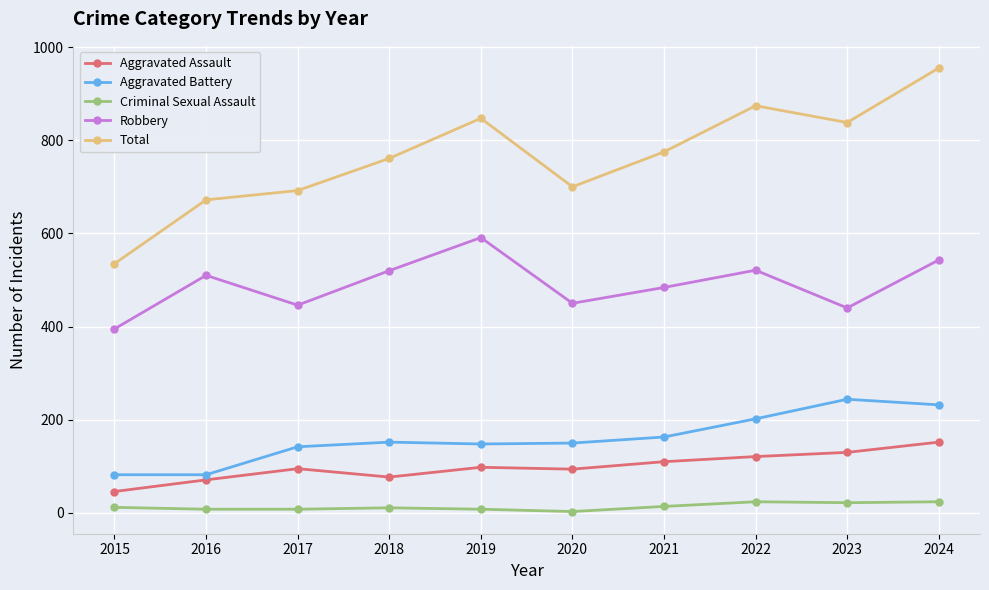

What value does the Aggravated Assault series have at 2015?

46